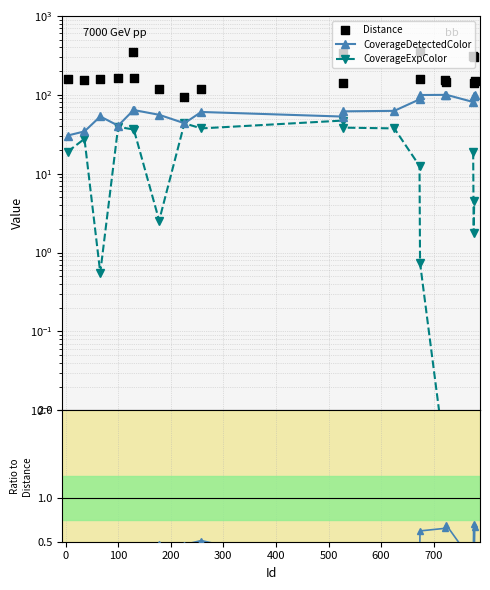

Is the value of CoverageExpColor at 300 greater than the value of Distance at 0?

No